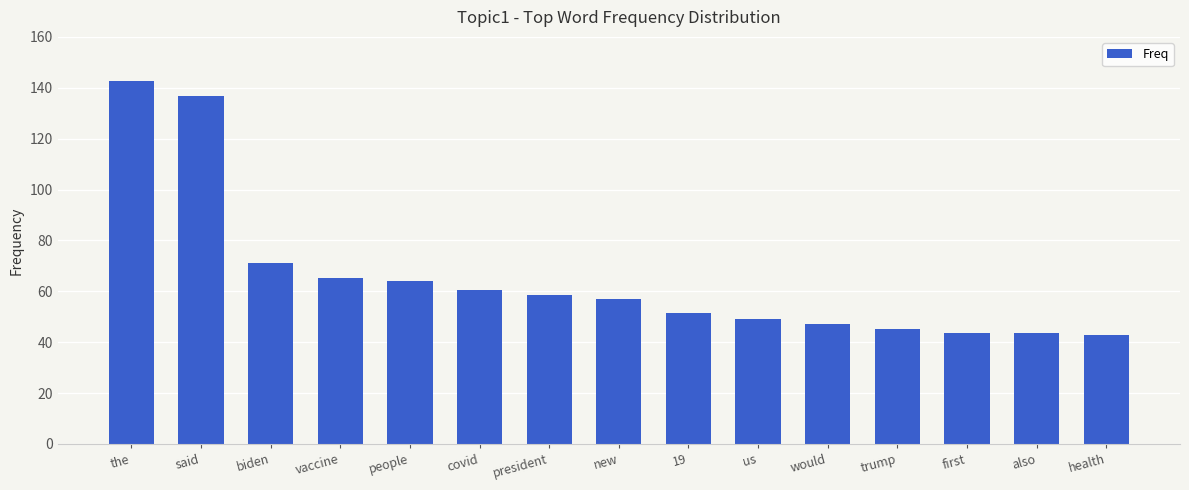

What is the sum of the values at new and said?

193.8